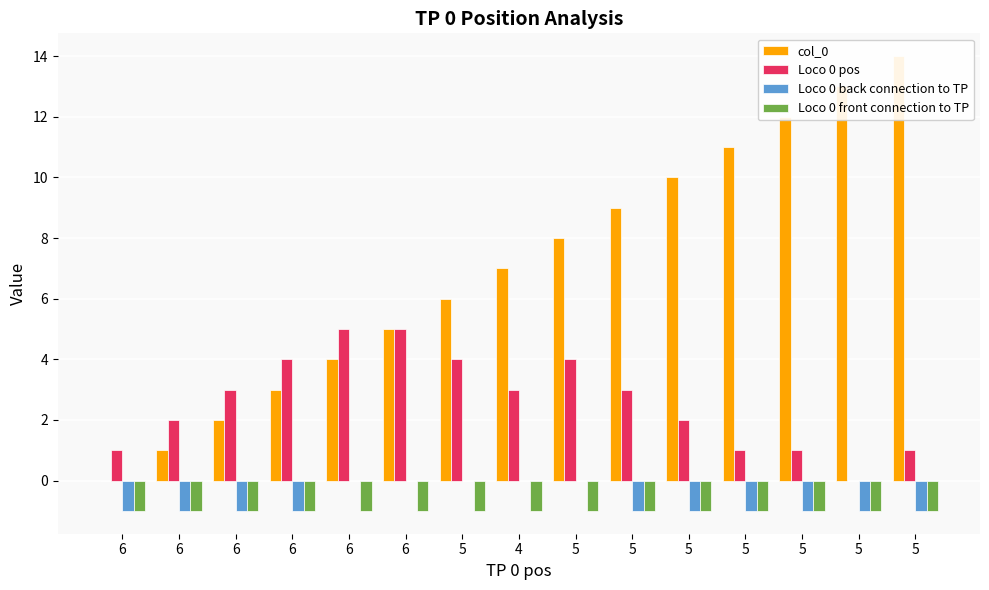

At which label is col_0 closest to 7?

4